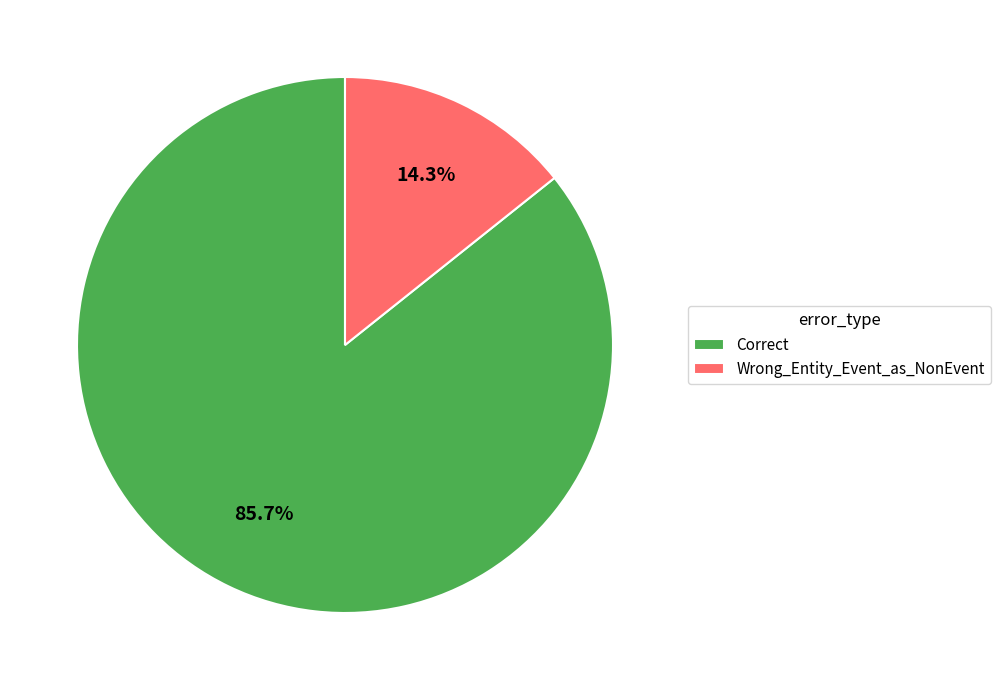

What is the smallest slice in the pie chart?

Wrong_Entity_Event_as_NonEvent